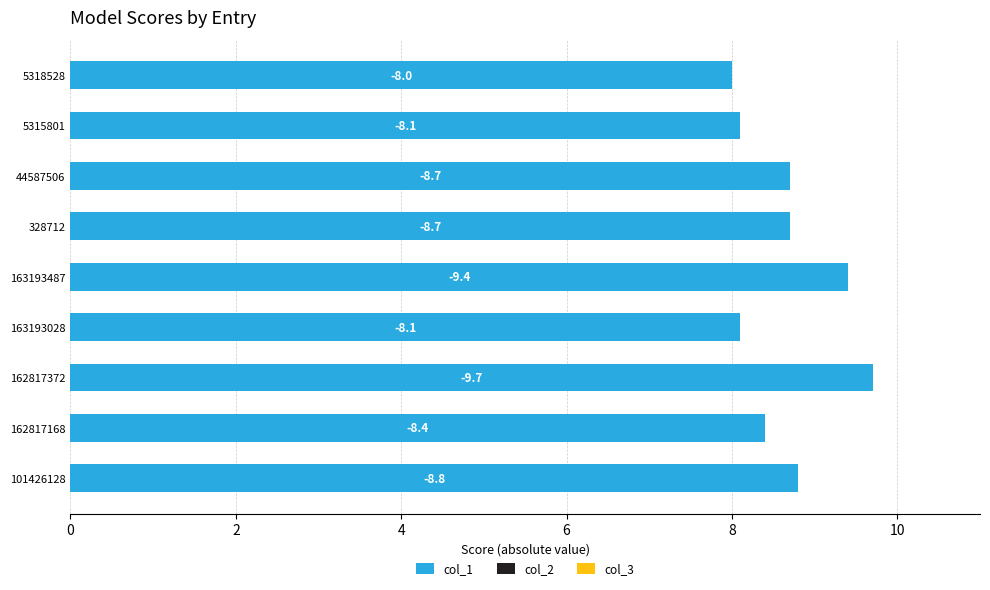

How many bars are there in total?

9